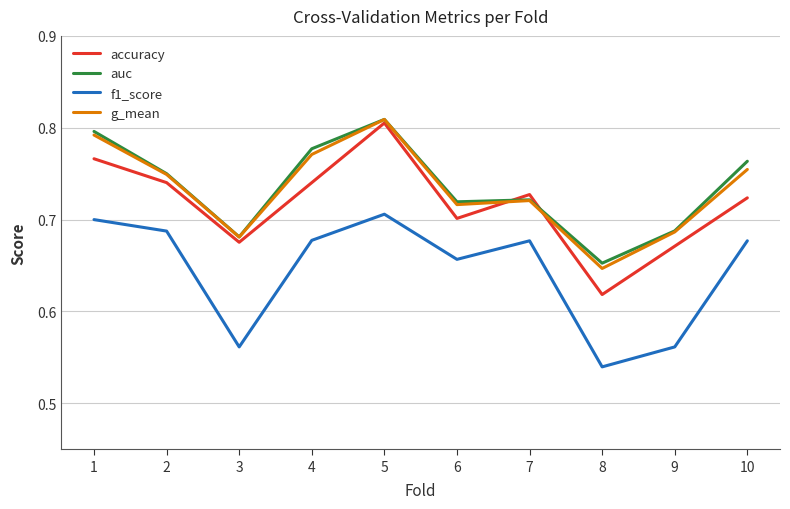

Does the chart display data point markers on the line(s)?

No